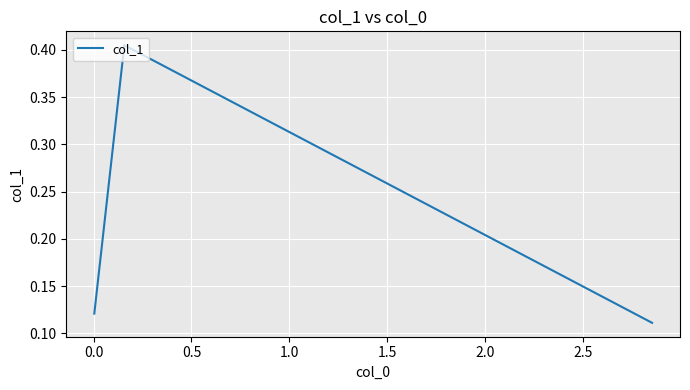

How many values are between 0 and 1?

3